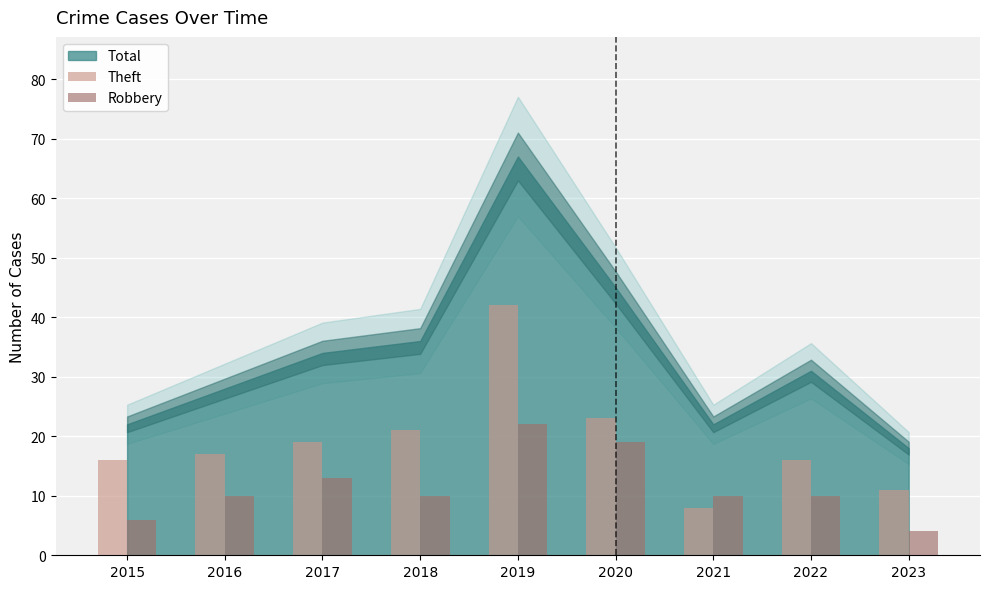

At 2015, list the series in order from largest to smallest.

Theft, Robbery